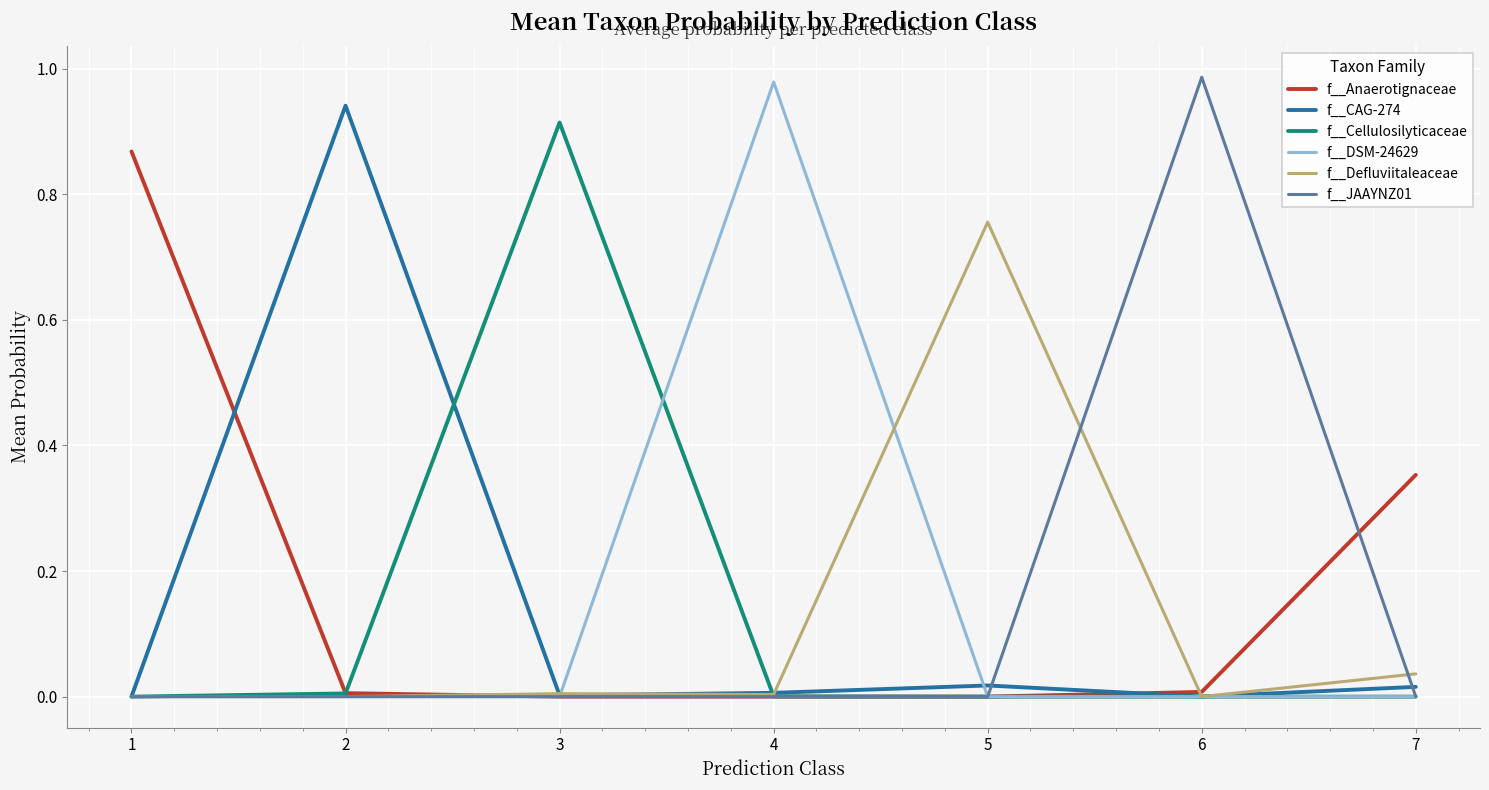

True or false: f__Anaerotignaceae has a value of 0.6 at 7.

False